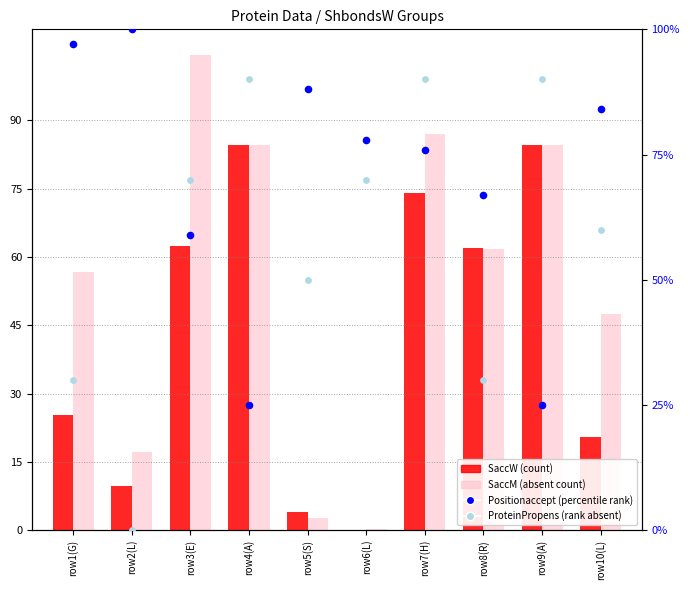

What are all the series names shown in the legend?

SaccW (count), SaccM (absent count), Positionaccept (percentile rank), ProteinPropens (rank absent)